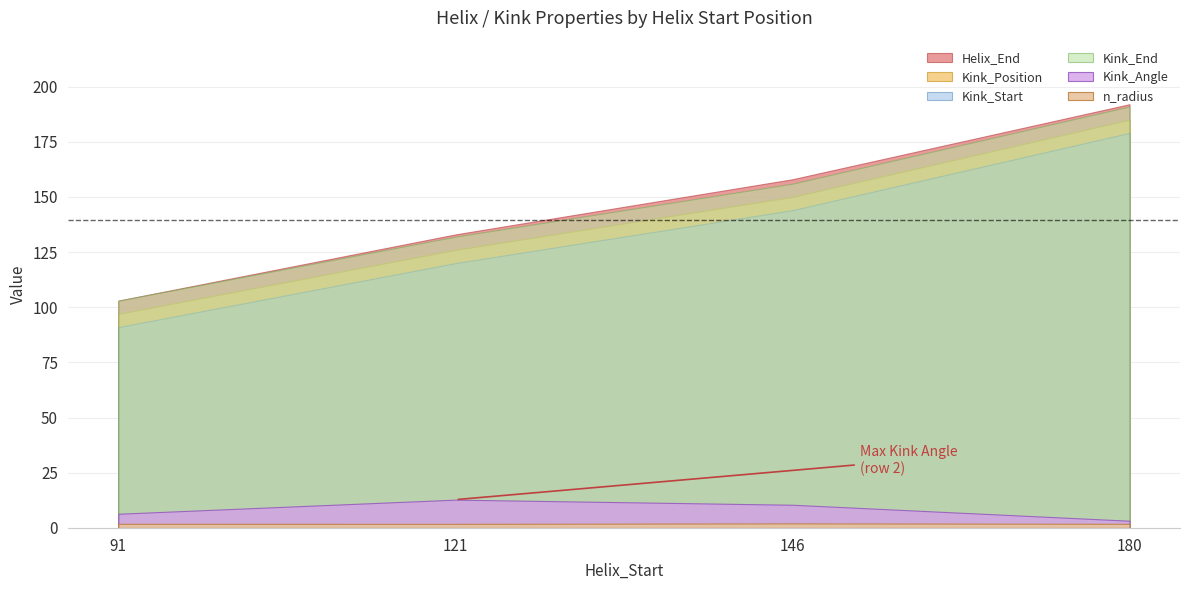

What is the sum of the Helix_End values at 121 and 180?

325.0